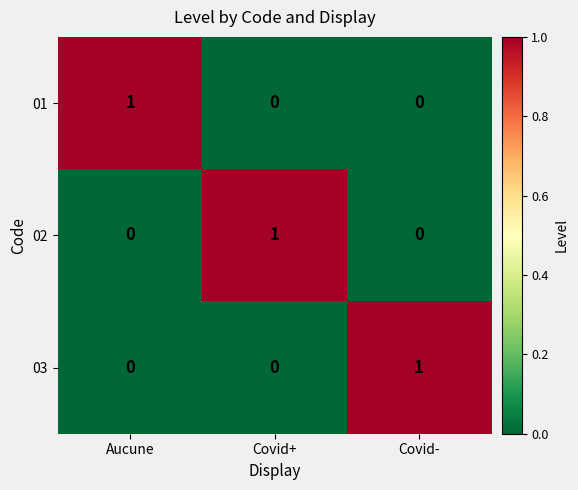

How many 01 values are between 0 and 1?

3